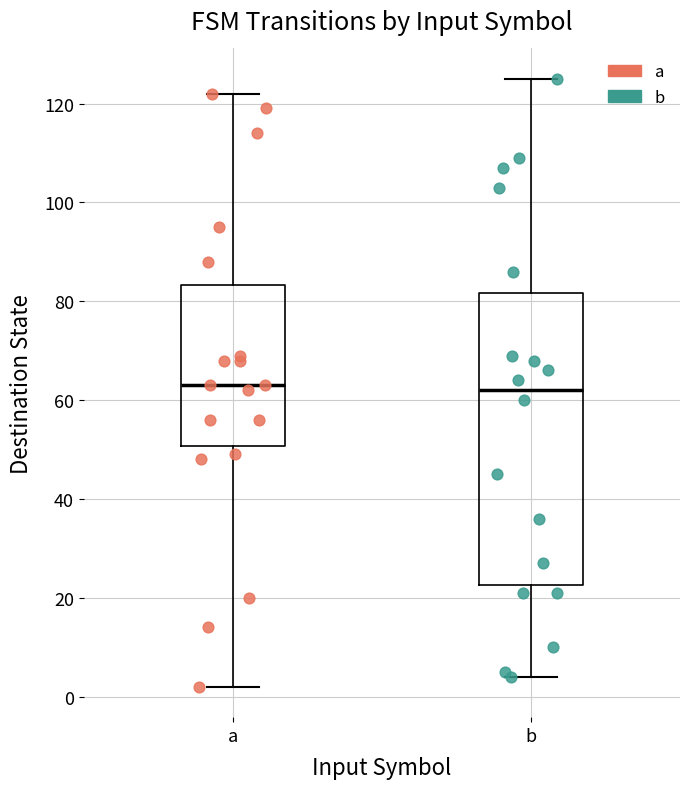

Comparing the boxes themselves (not the whiskers), which one is the tallest?

b